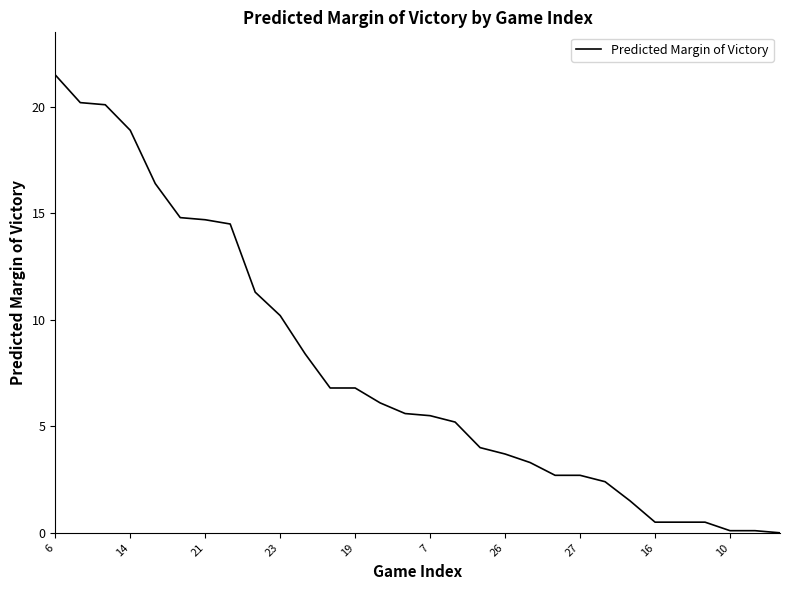

What is the difference between the maximum and minimum values?

21.5